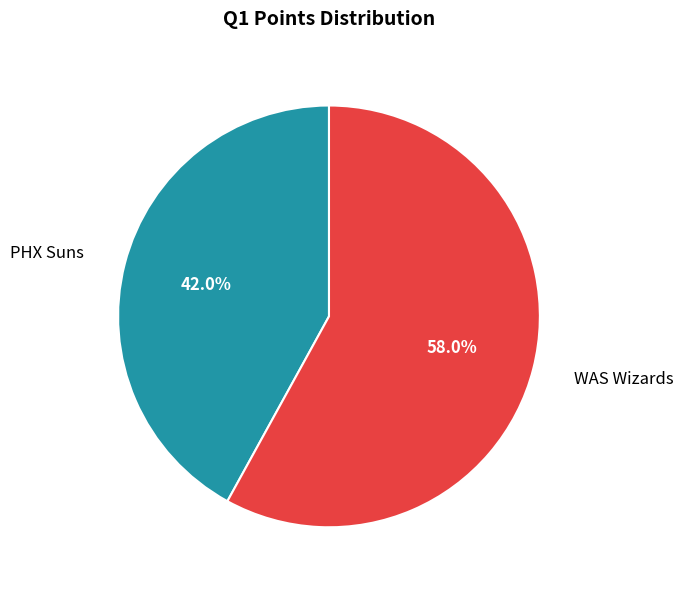

Is there any slice that represents more than half of the pie?

Yes